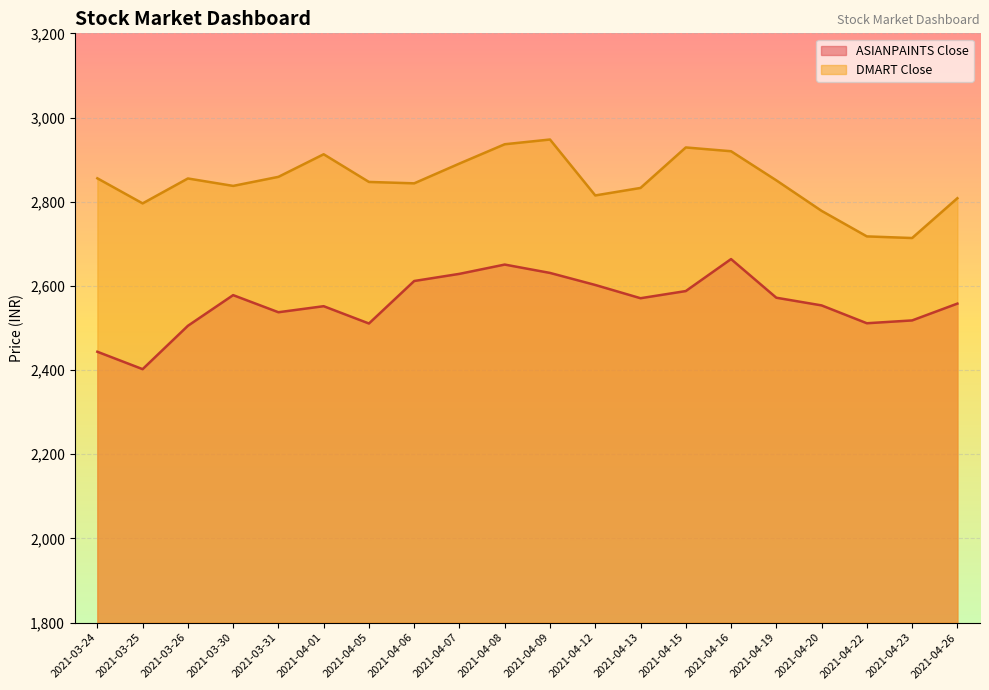

Rank the series at 2021-04-09 from lowest to highest value.

ASIANPAINTS Close, DMART Close